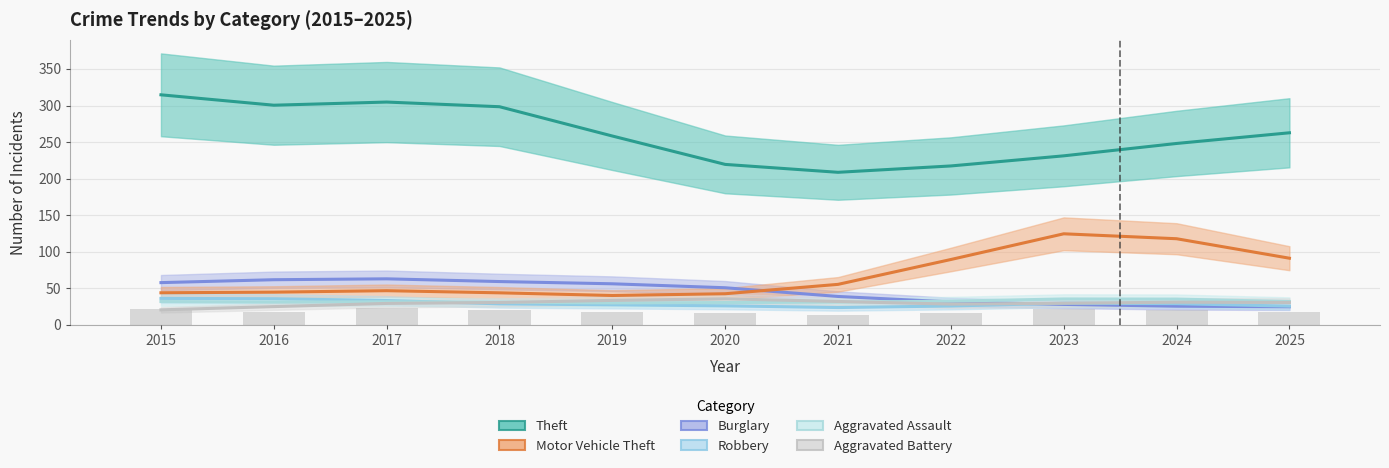

Is the value of Theft at 2016 greater than the value of Robbery at 2021?

Yes